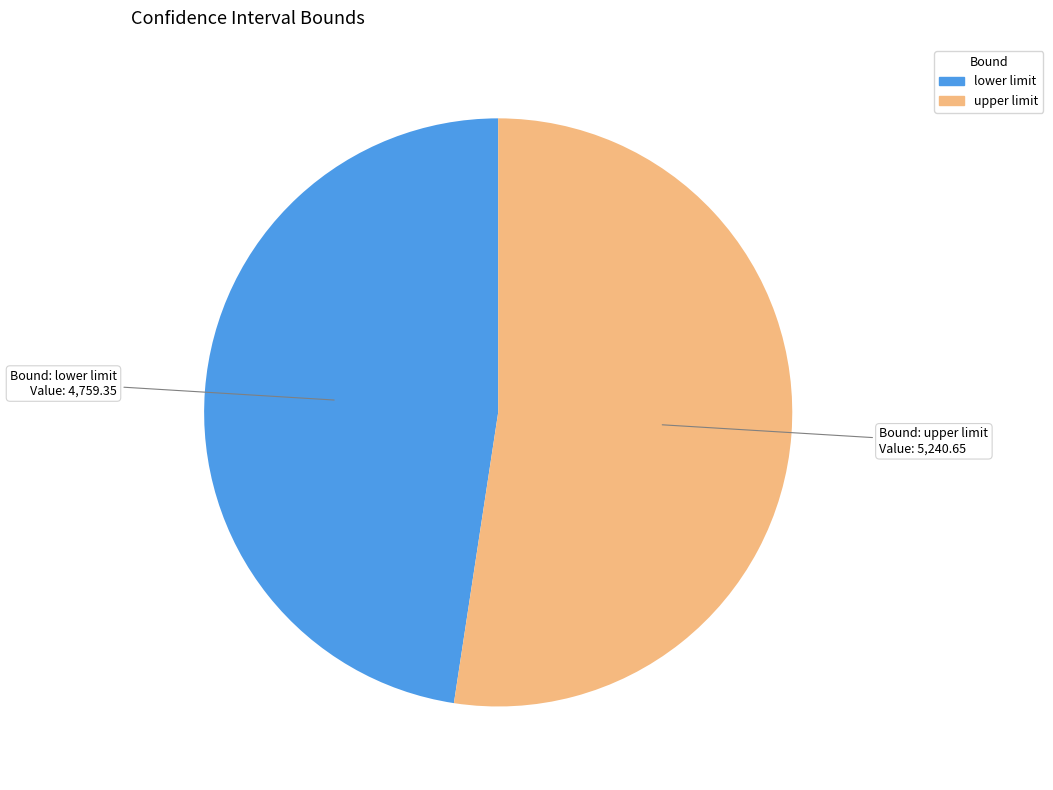

Which slice is the smallest?

lower limit